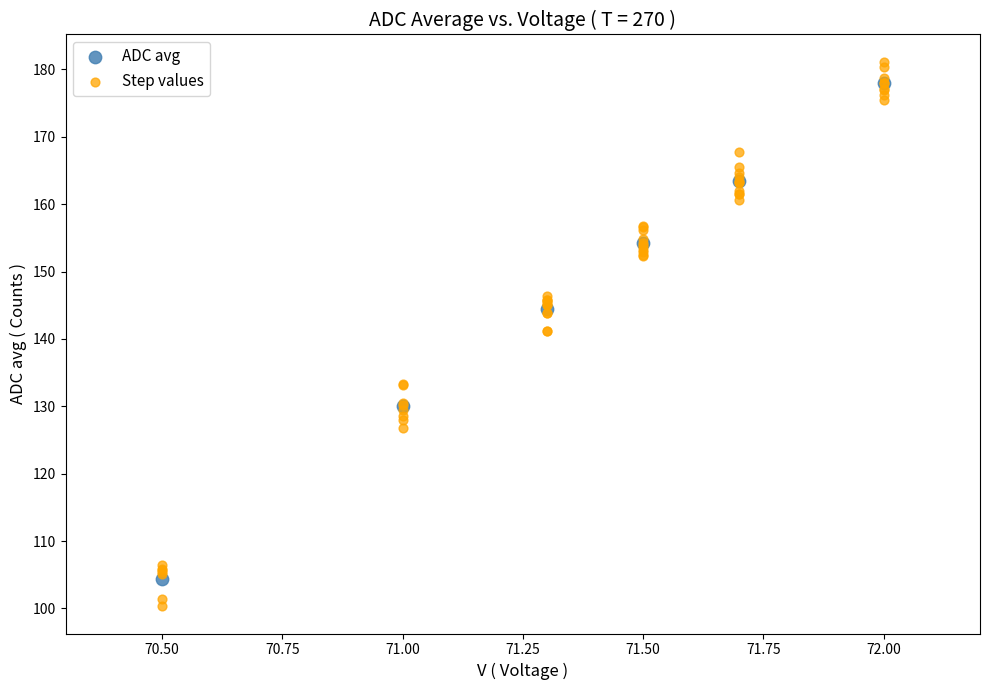

Which series reaches the minimum Y coordinate?

Step values